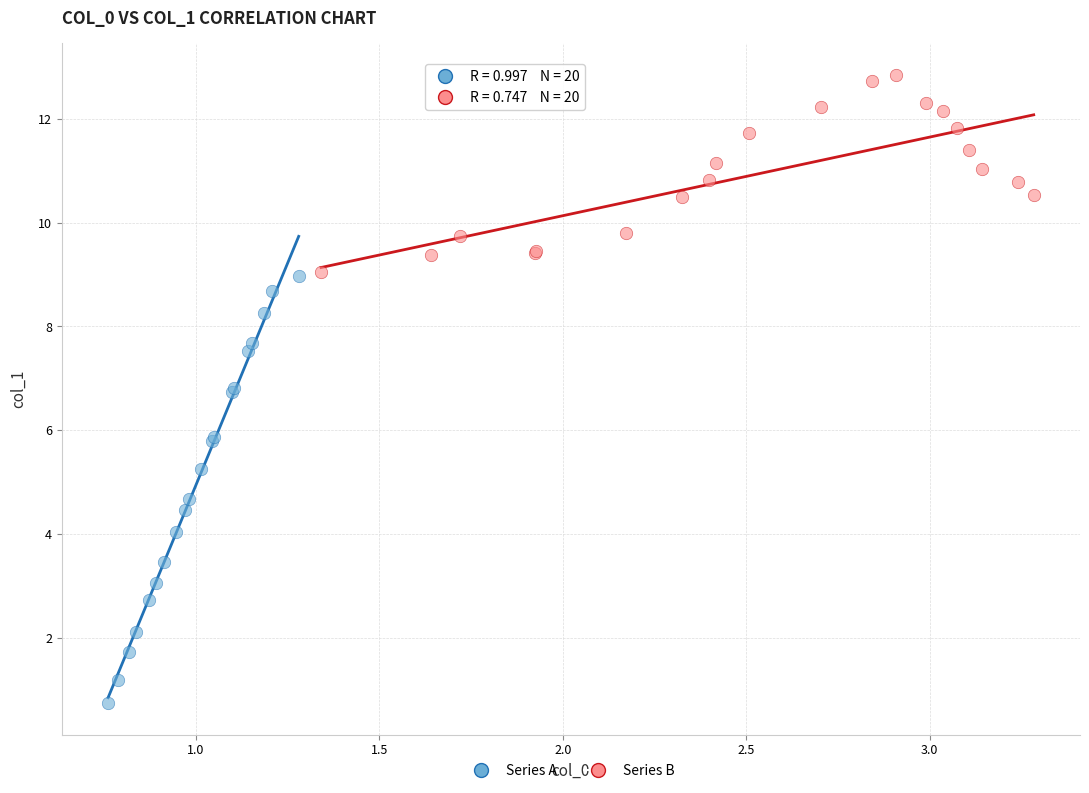

Which series contains the lowest Y value?

Series A